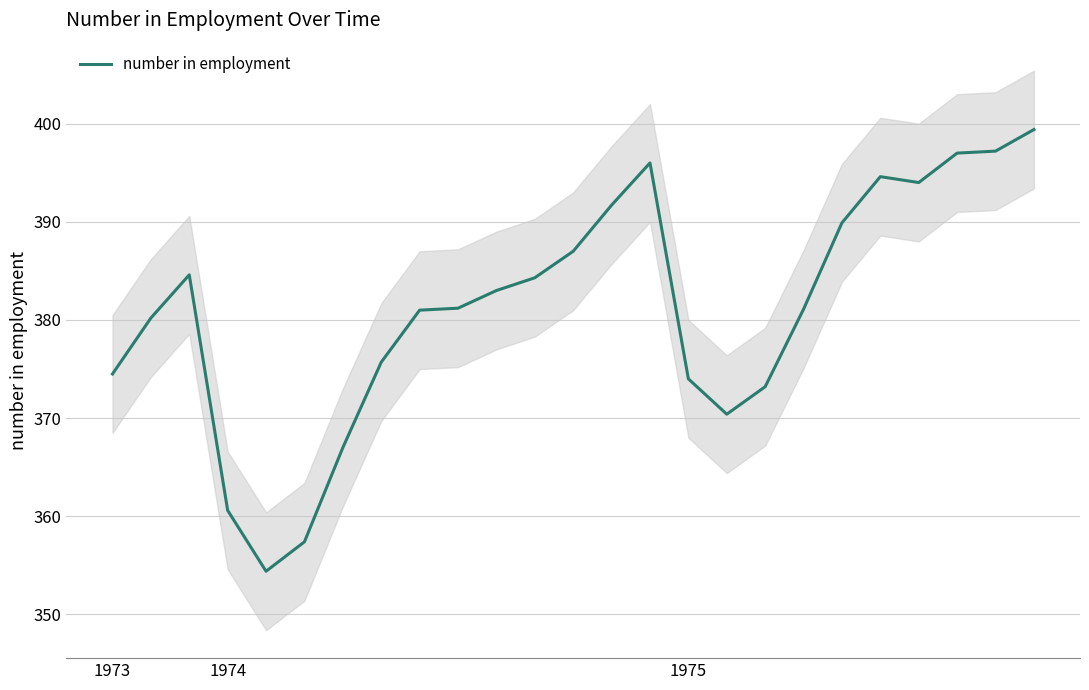

What is the sum of the values at 14 and 11?

780.3